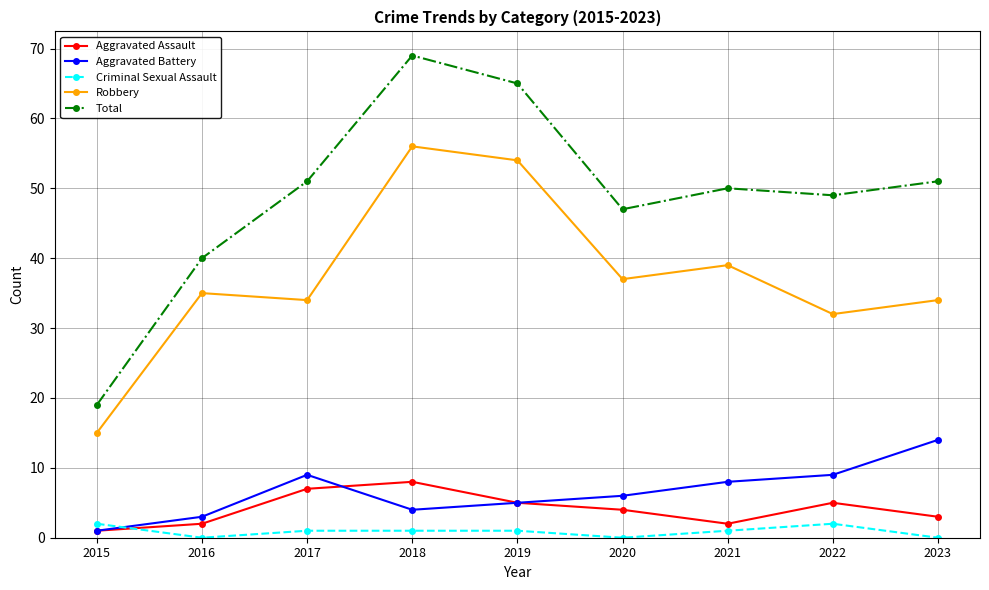

Is this an area chart (filled region under the line)?

No